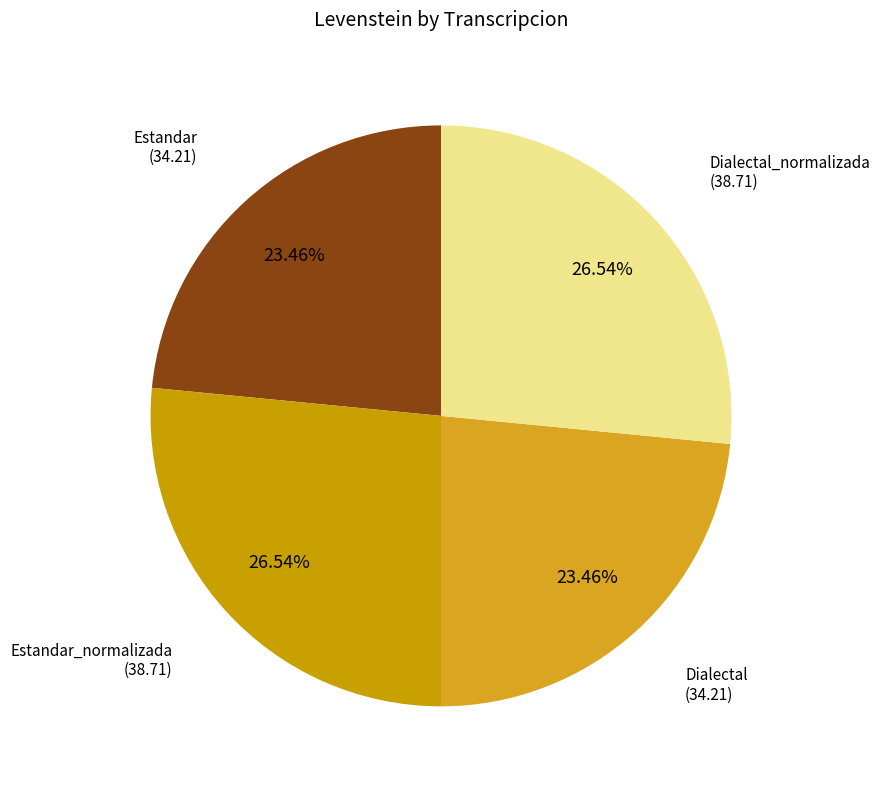

Which slice is the smallest?

Estandar